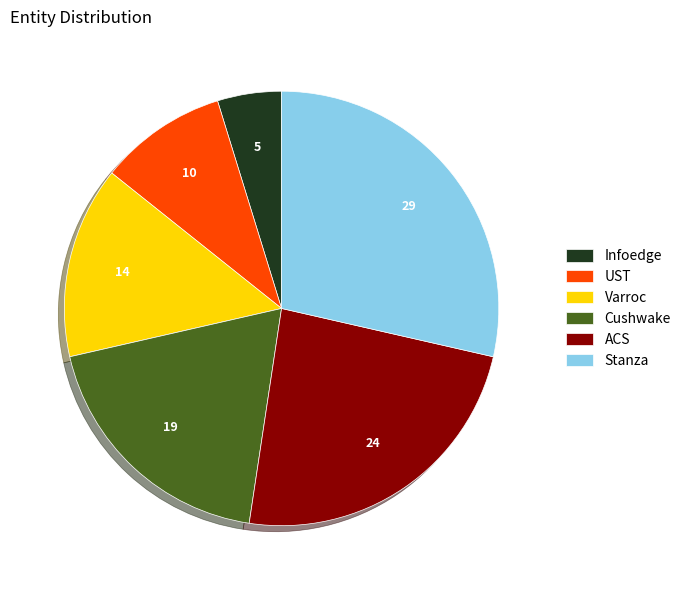

Combined, do UST and Infoedge account for over 50%?

No